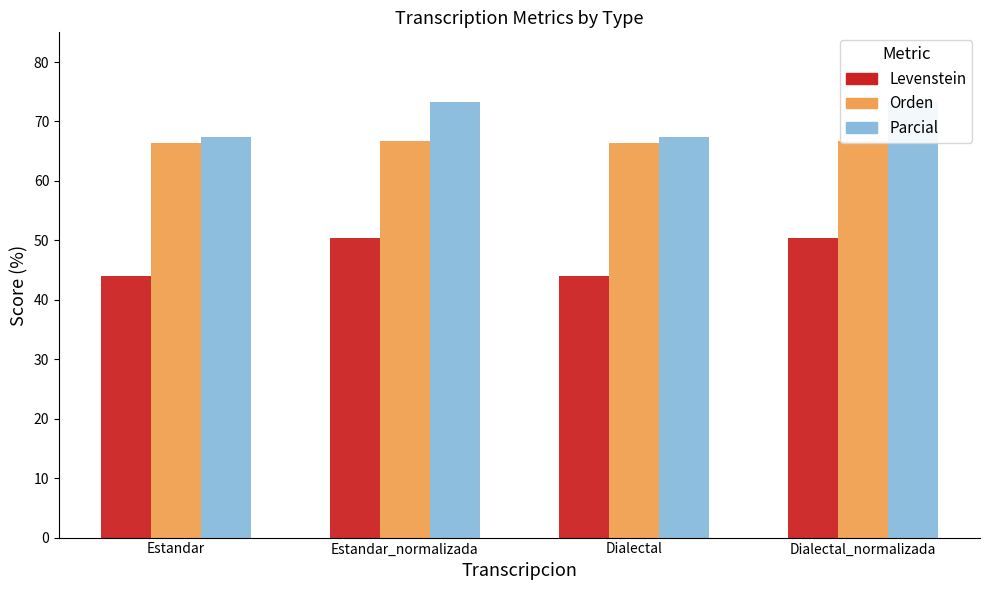

Rank the series by their maximum value, from lowest to highest.

Levenstein, Orden, Parcial